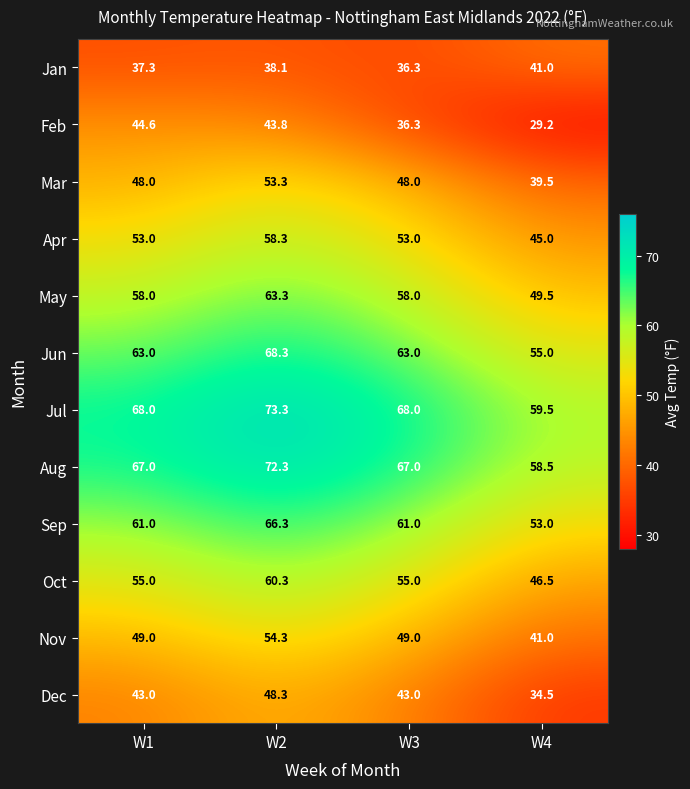

How many data points in Mar are less than 48?

1